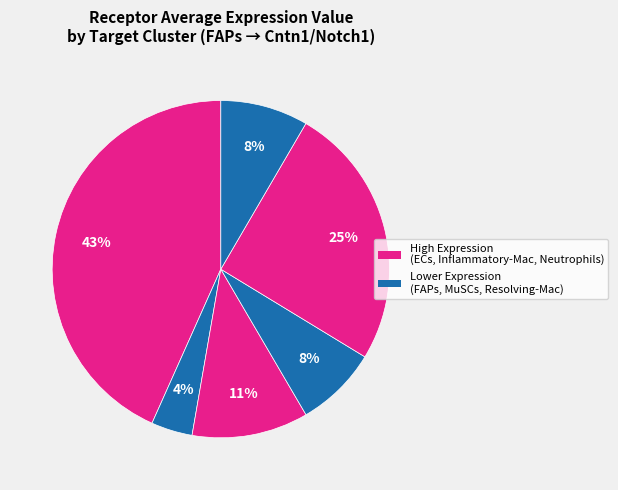

How many segments does this pie chart have?

6